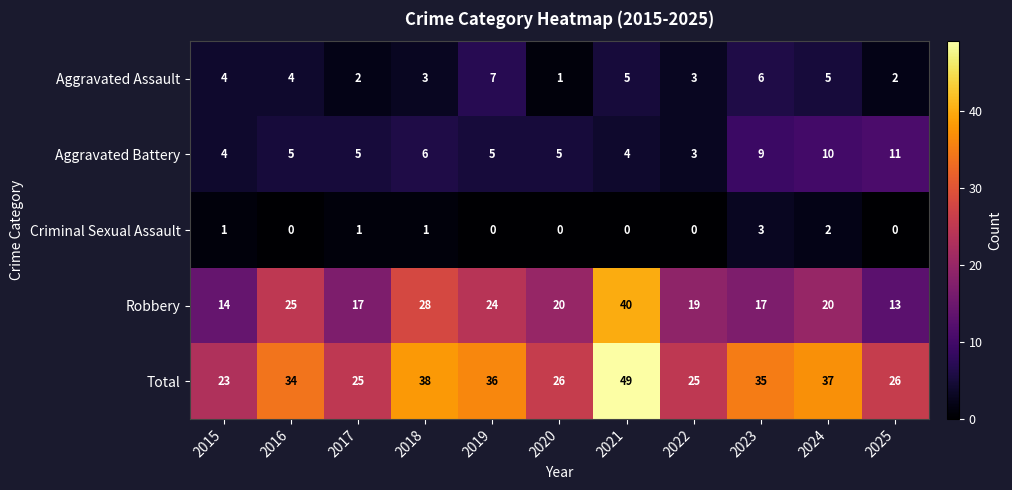

At which category is the sum across all series the highest?

2021